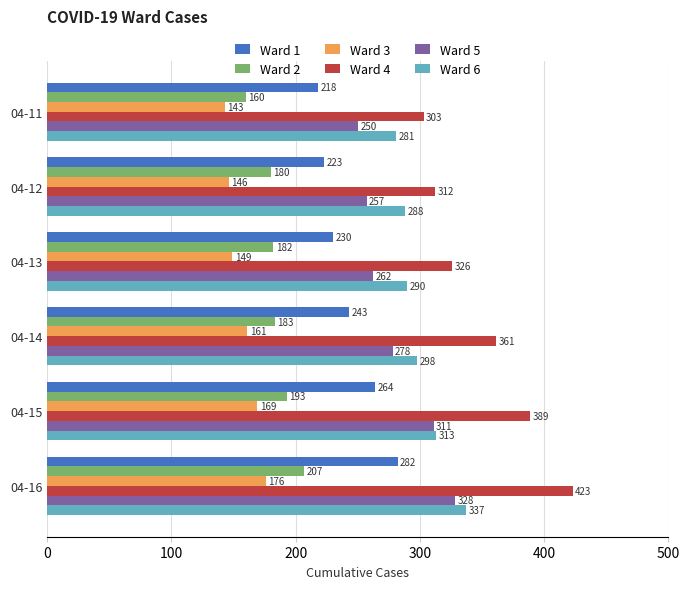

What is the total value across all series at 04-16?

1753